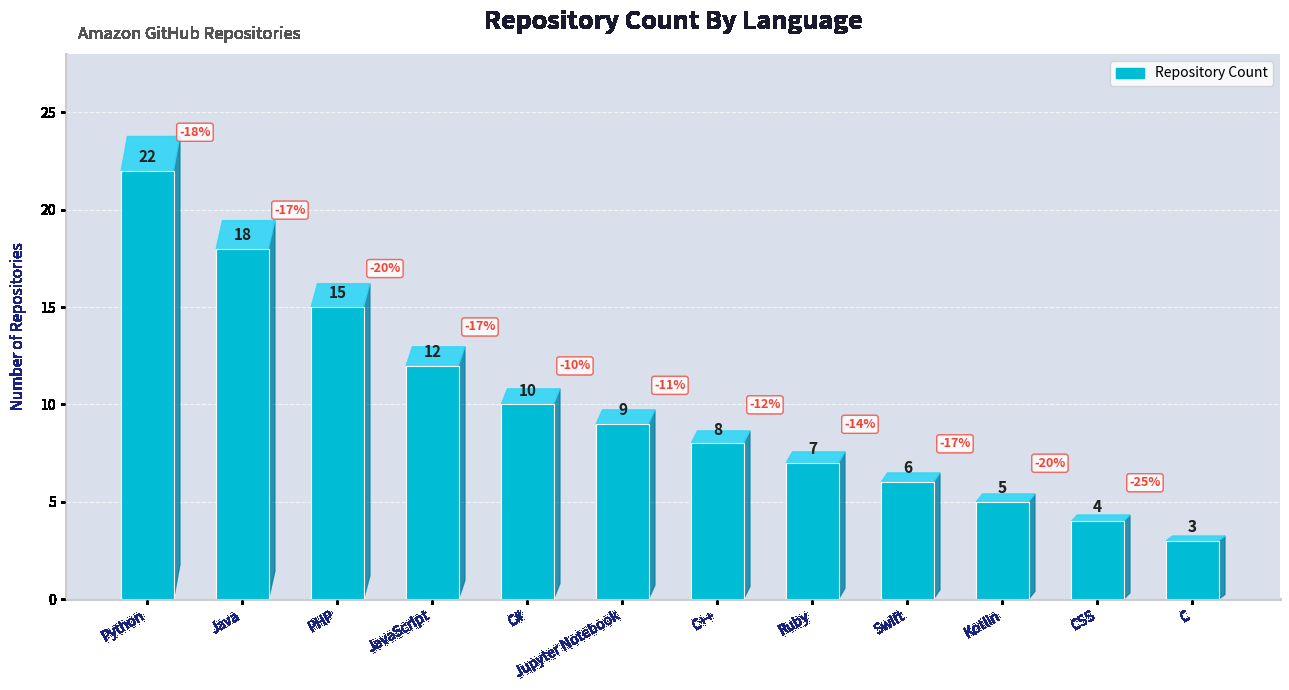

Which has a higher value, Swift or C?

Swift